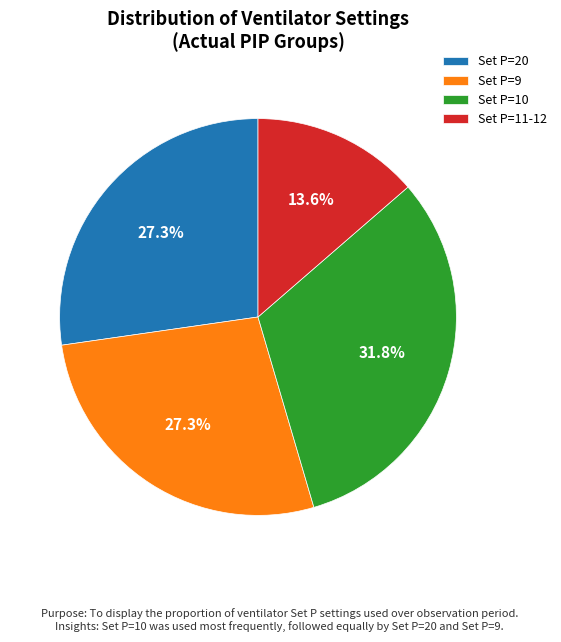

What percentage do Set P=9 and Set P=10 together represent?

59.1%